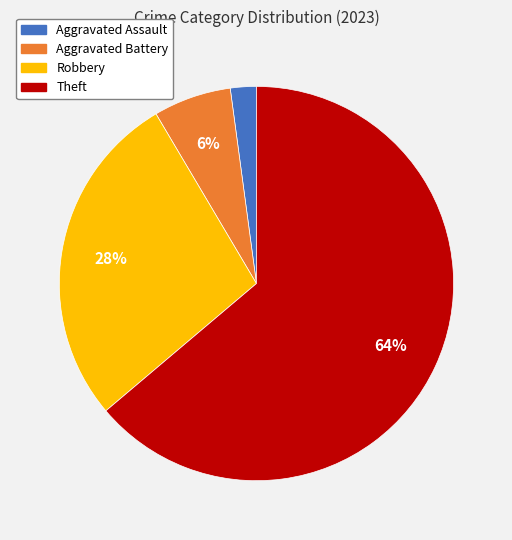

Count the number of slices in the pie.

4